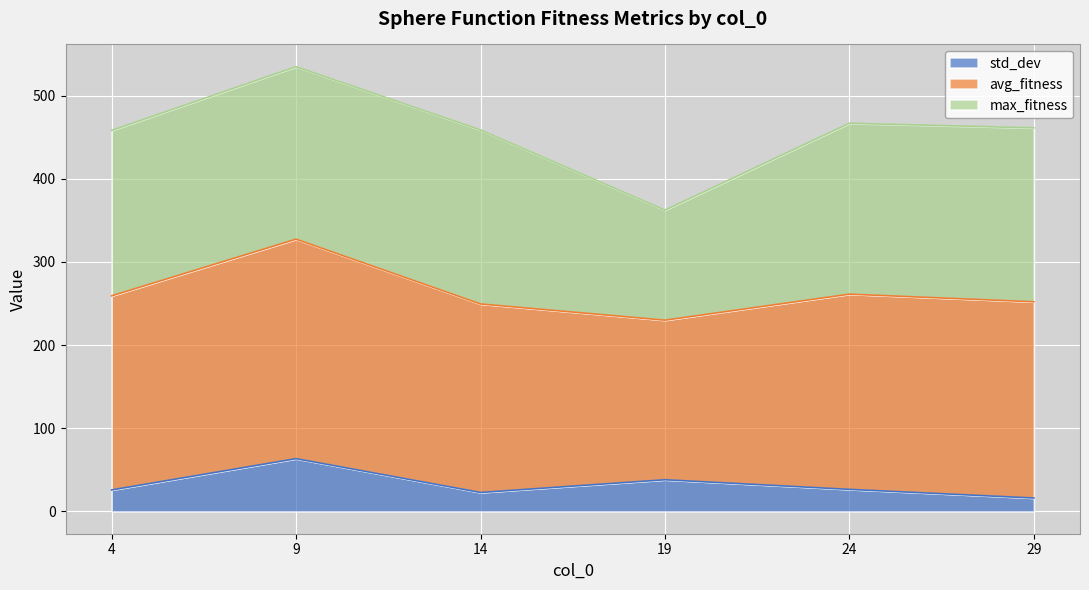

At which category is the sum across all series the highest?

9